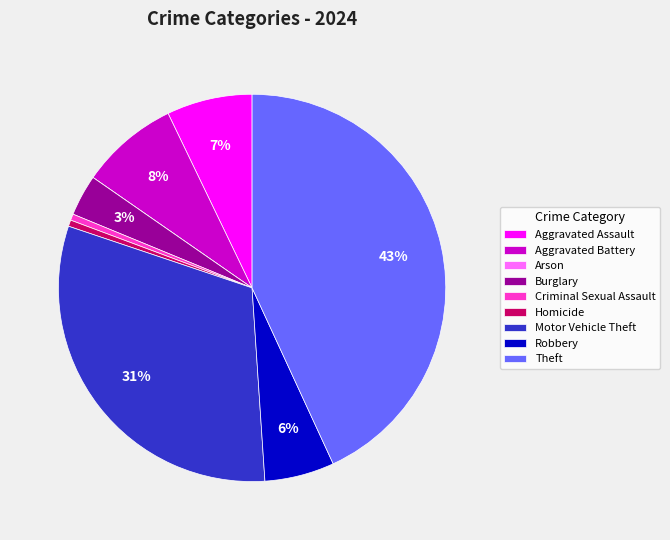

To the nearest percent, what is the average slice percentage?

11%